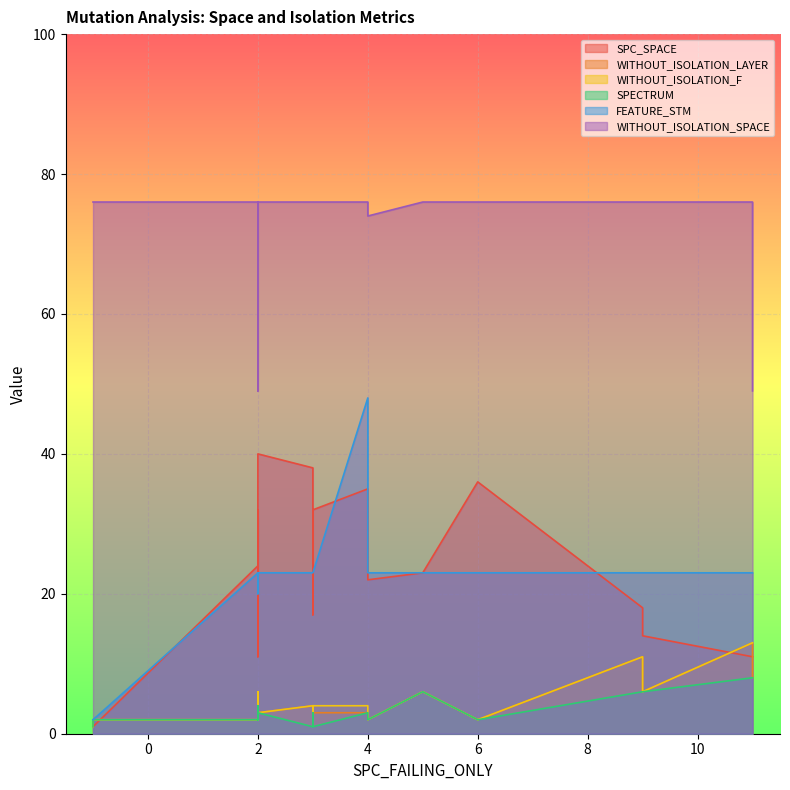

Between 18 and 21, which series saw the biggest shift?

FEATURE_STM